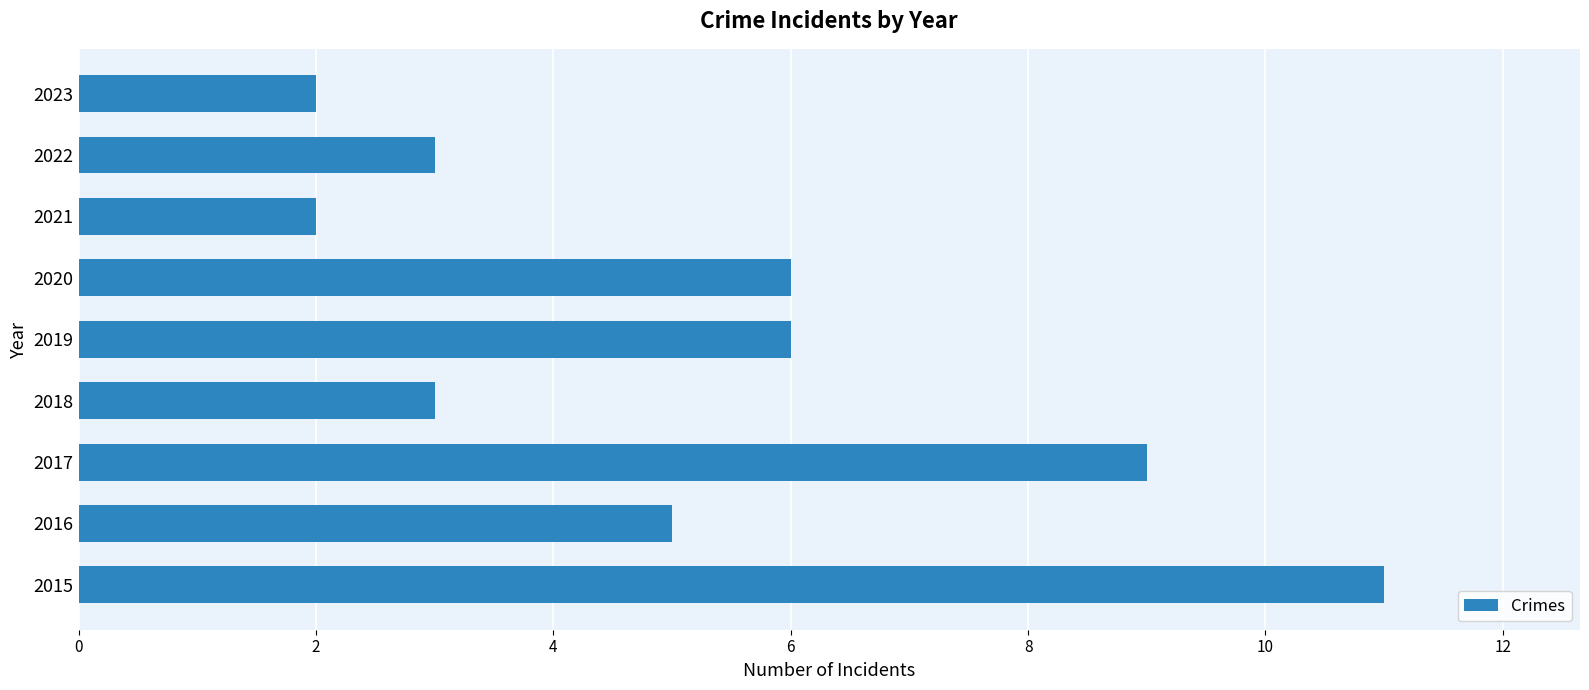

Is it true that the value at 2016 is 9?

False